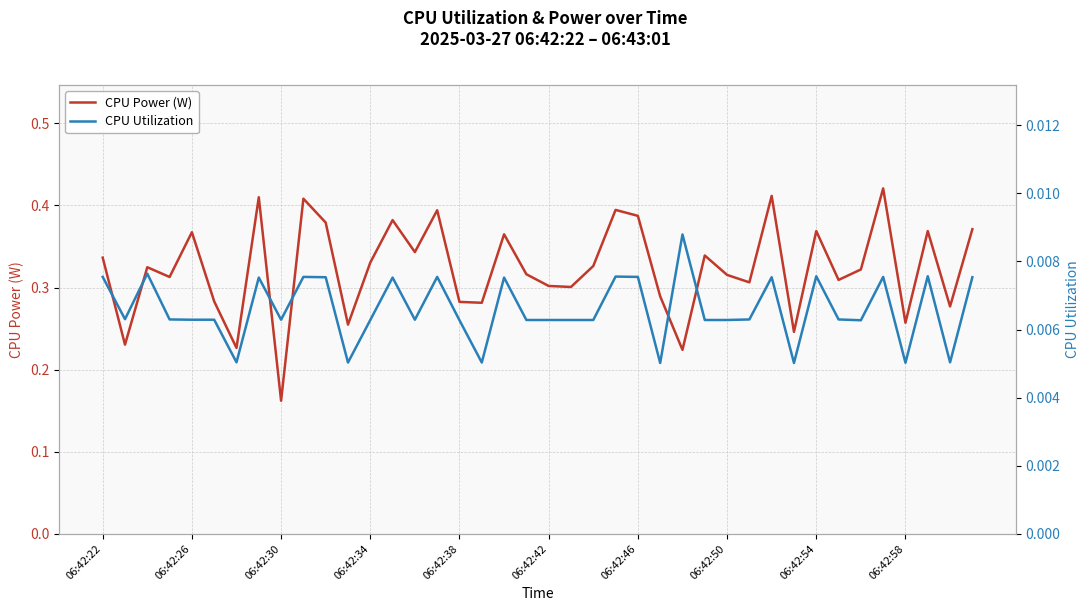

Between 18 and 39, which is larger?

39